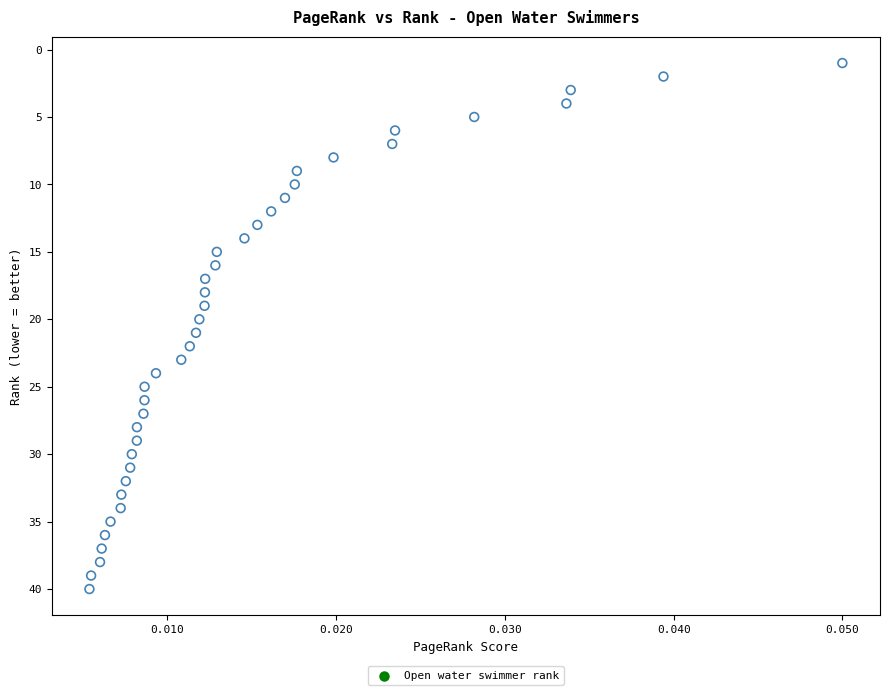

What is the range of Y values (max minus min)?

39